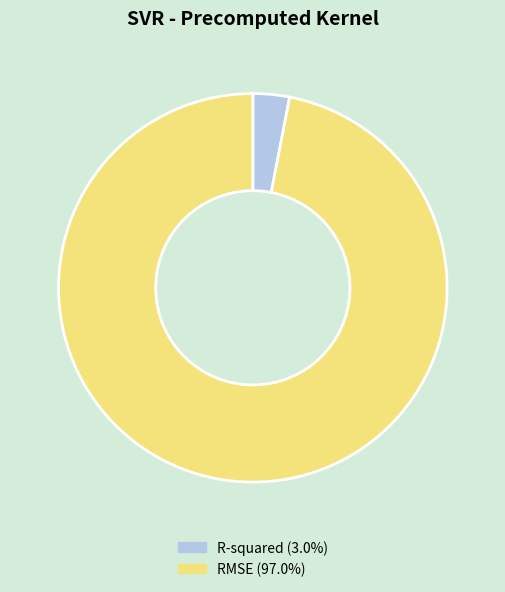

Count the number of slices in the pie.

2